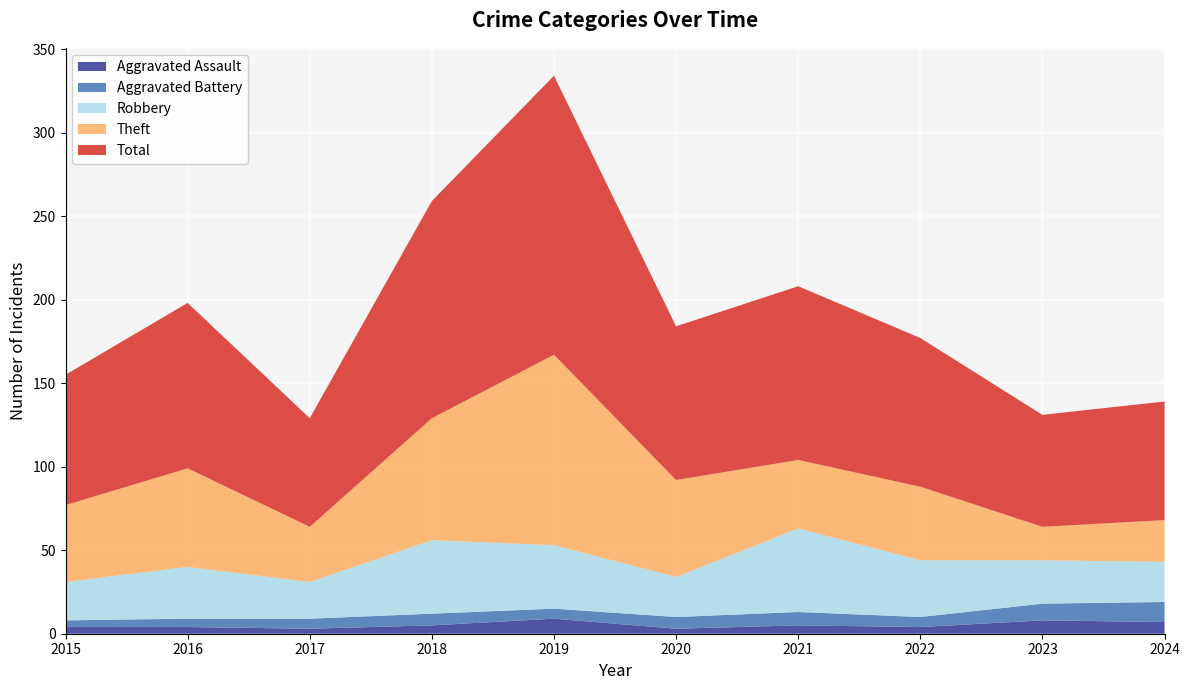

Reading left to right, transcribe all the data shown in this chart.

Aggravated Assault: 4	4	3	5	9	3	5	4	8	7
Aggravated Battery: 4	5	6	7	6	7	8	6	10	12
Robbery: 23	31	22	44	38	24	50	34	26	24
Theft: 46	59	33	73	114	58	41	44	20	25
Total: 78	99	65	130	167	92	104	89	67	71